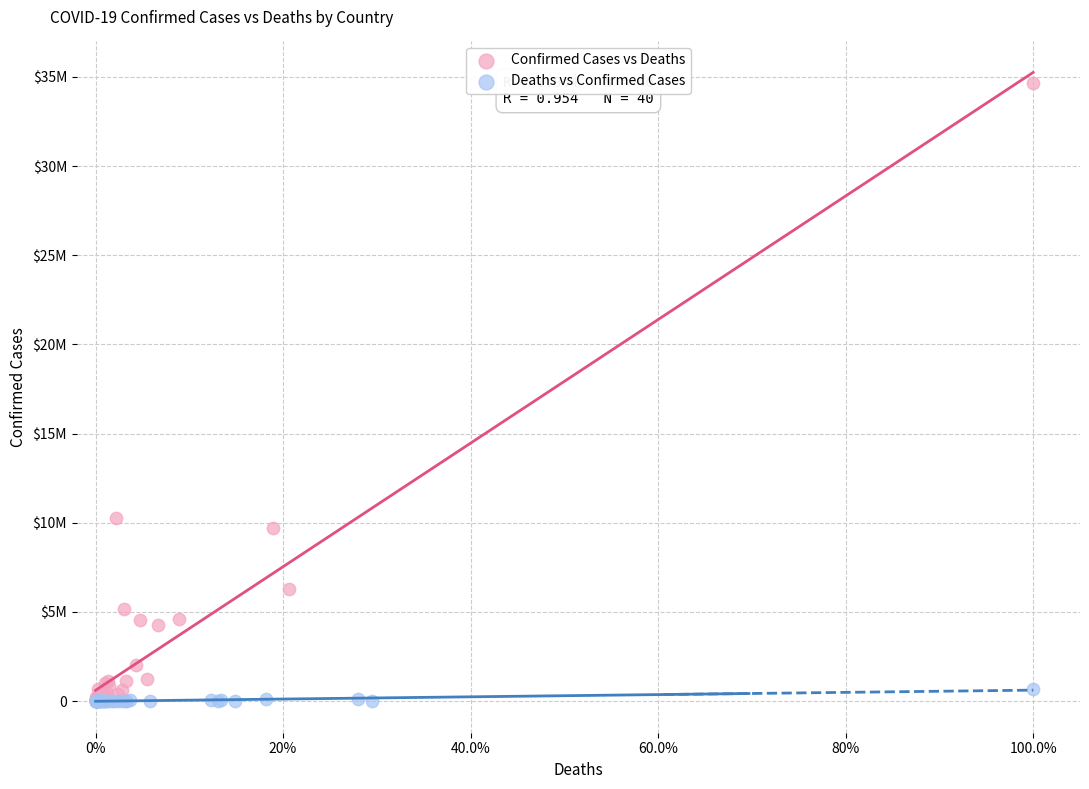

Which series contains the highest Y value?

Confirmed Cases vs Deaths